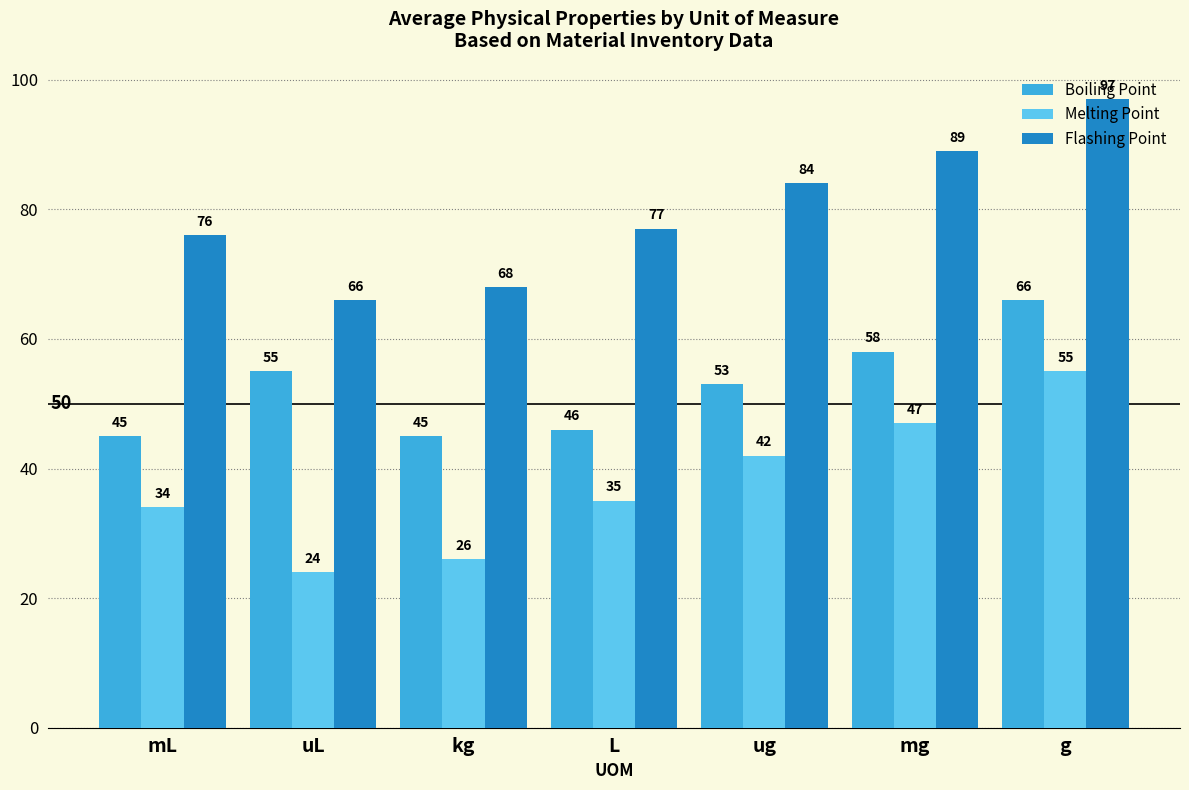

What is the sum of the Melting Point values at mL and mg?

81